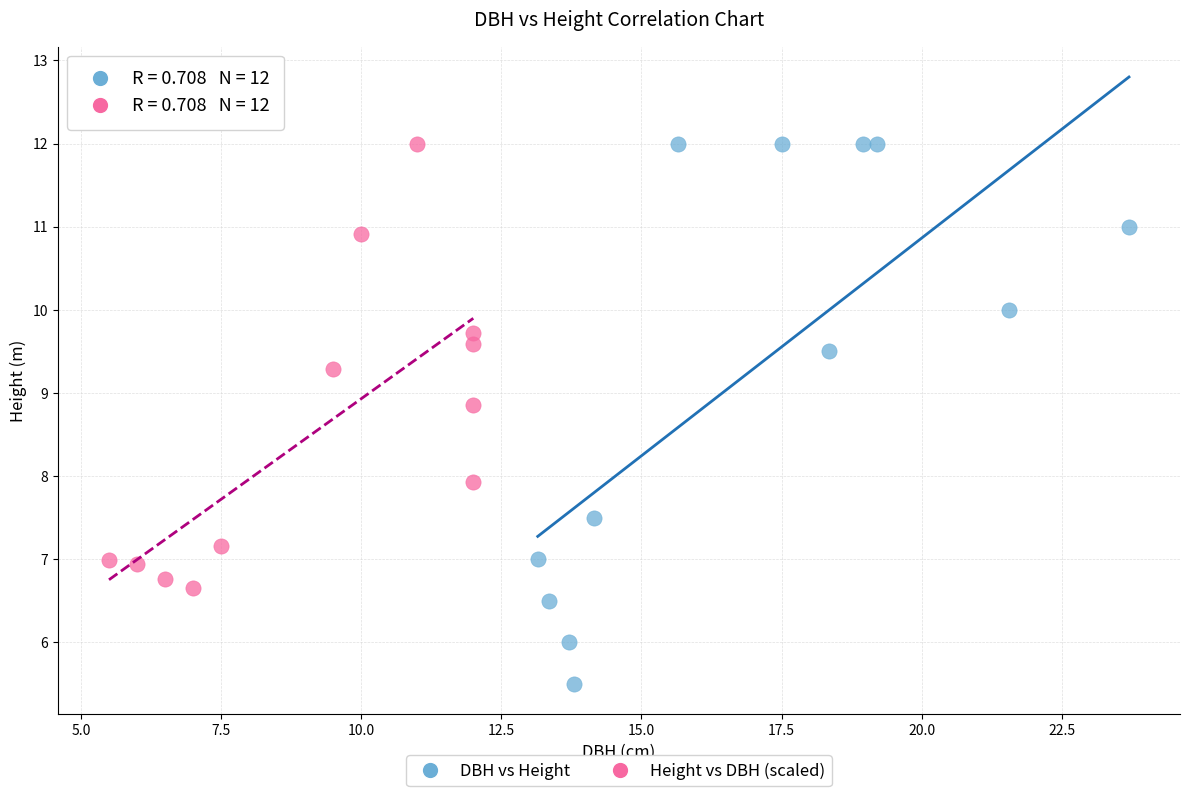

Which series has the widest spread of Y values?

DBH vs Height